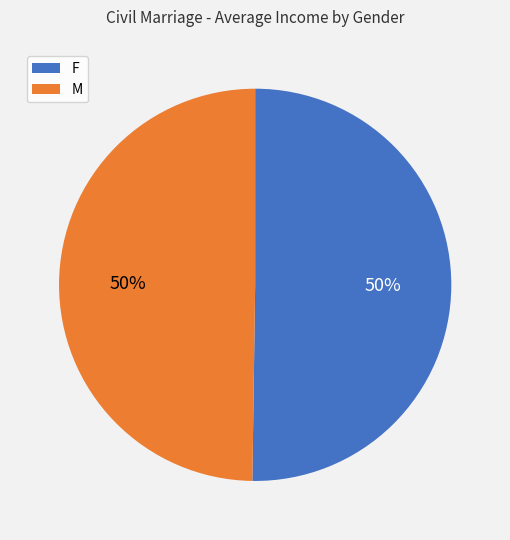

True or false: M accounts for 50% of the total.

True